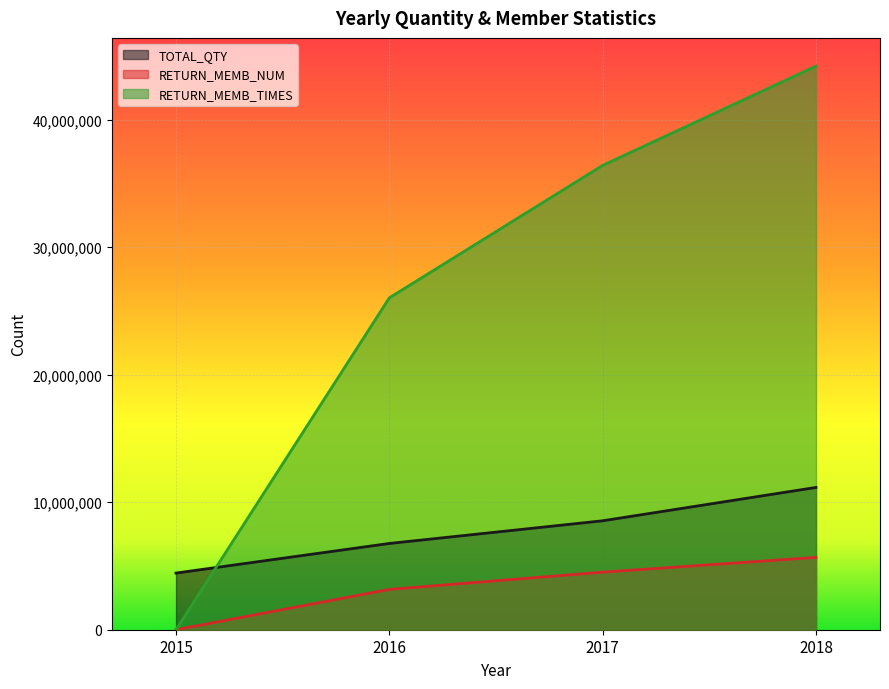

At which label is RETURN_MEMB_NUM closest to 2836117?

2016